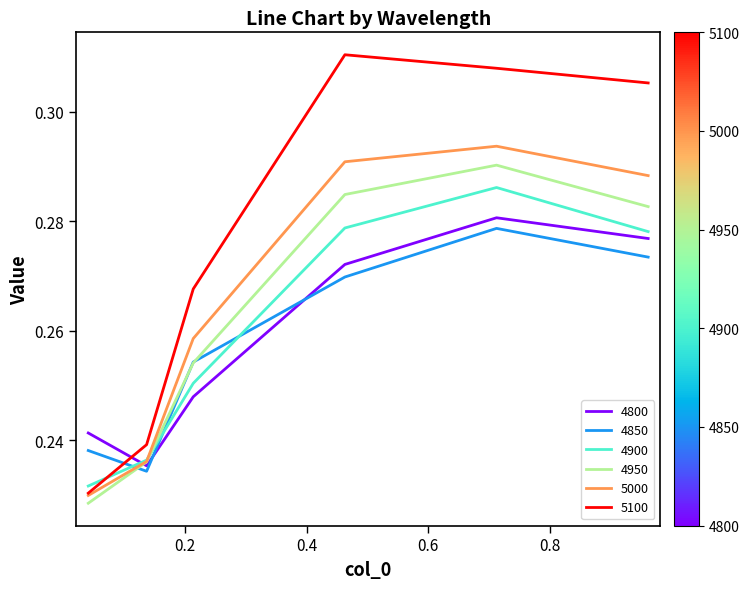

How many times do 5100 and 4800 cross each other?

1